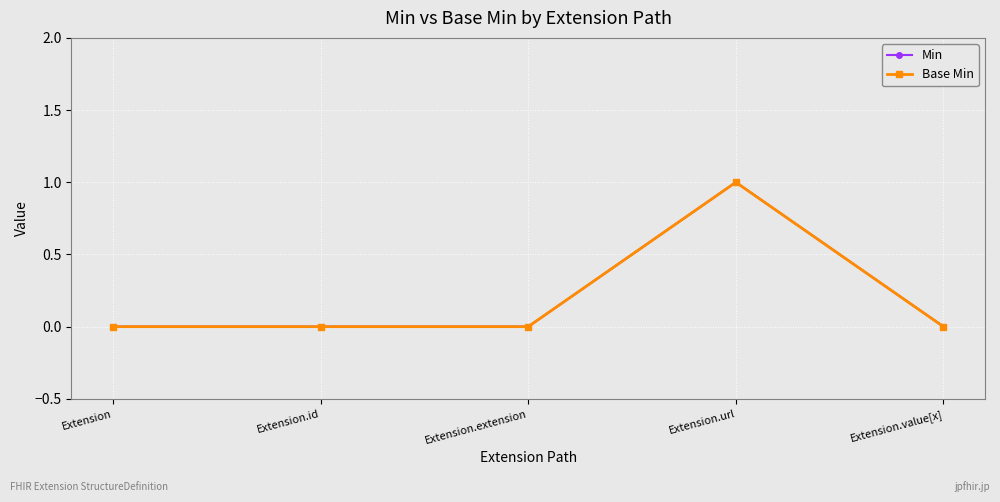

How many categories are shown in the chart?

5